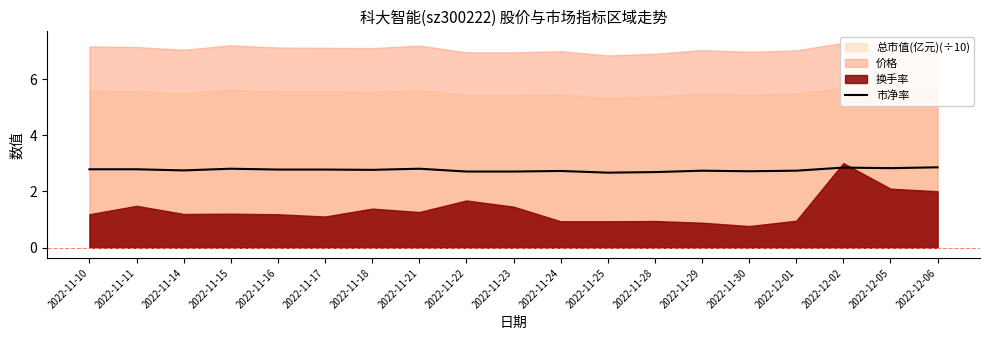

List the labels in order of value, smallest first.

2022-11-25, 2022-11-28, 2022-11-22, 2022-11-23, 2022-11-30, 2022-11-24, 2022-11-29, 2022-12-01, 2022-11-14, 2022-11-18, 2022-11-16, 2022-11-17, 2022-11-10, 2022-11-11, 2022-11-15, 2022-11-21, 2022-12-05, 2022-12-02, 2022-12-06